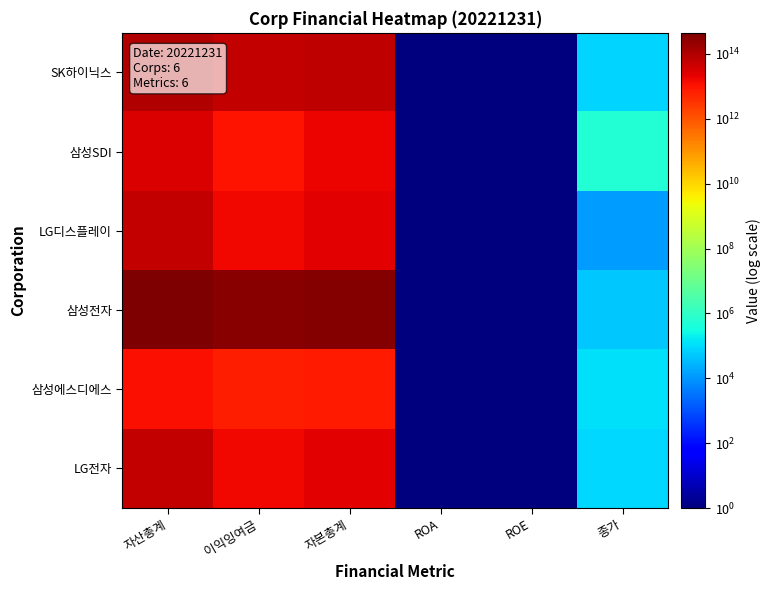

Which series has the largest range (max minus min)?

삼성전자